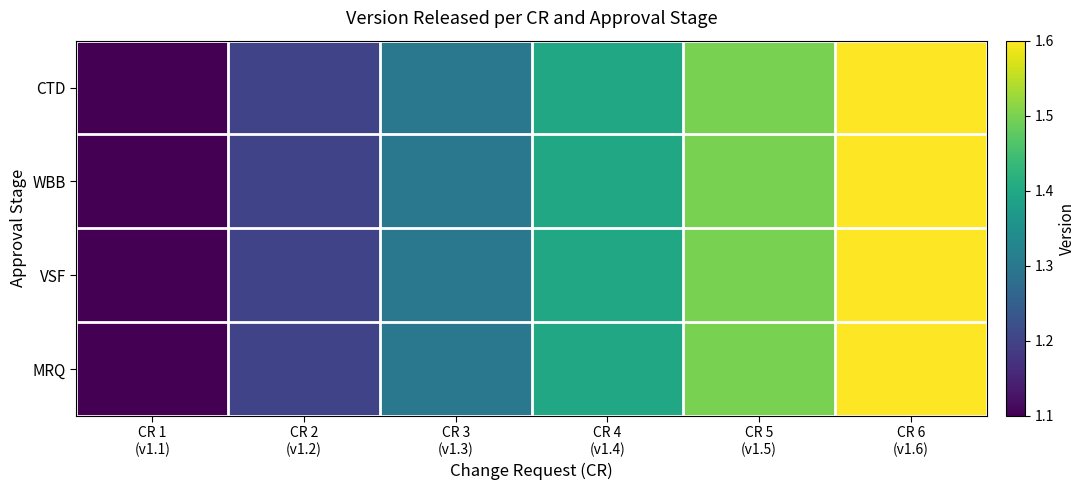

At how many categories does at least one series exceed 1?

6